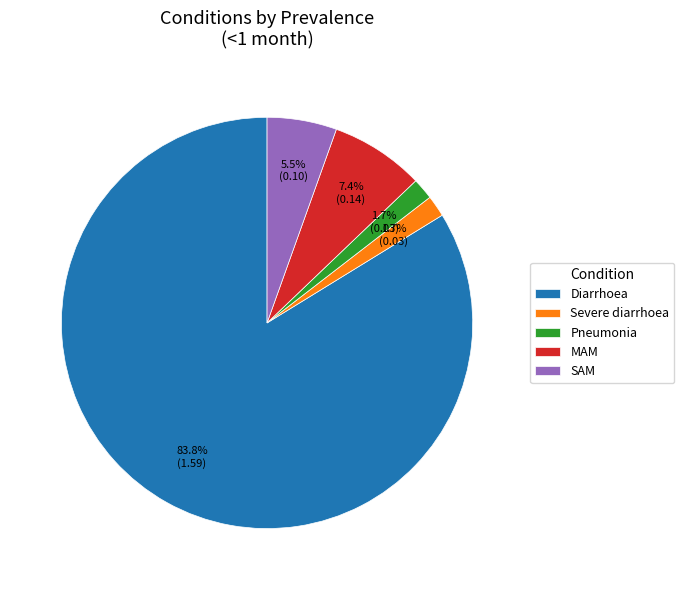

Which category has the biggest portion of the pie?

Diarrhoea